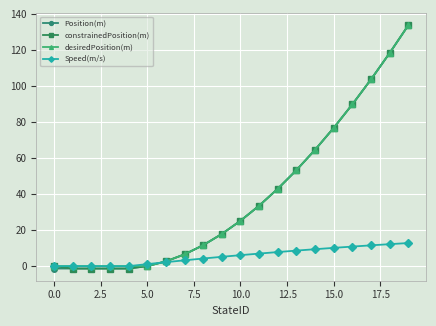

What is the value of the Position(m) point at the 19th from the left?

118.4